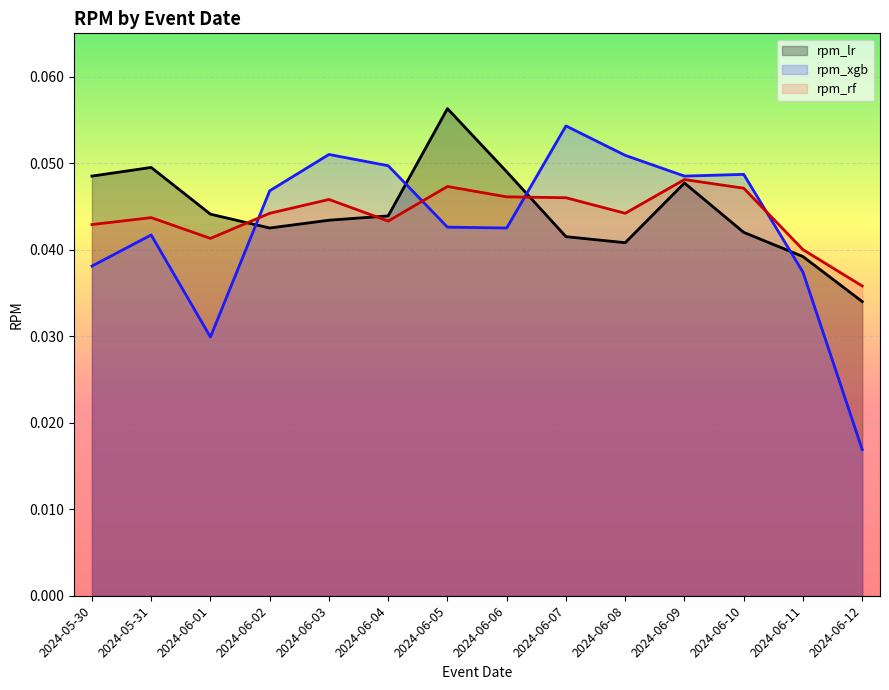

Rank the categories by rpm_lr value from highest to lowest.

2024-06-05, 2024-05-31, 2024-06-06, 2024-05-30, 2024-06-09, 2024-06-01, 2024-06-04, 2024-06-03, 2024-06-02, 2024-06-10, 2024-06-07, 2024-06-08, 2024-06-11, 2024-06-12